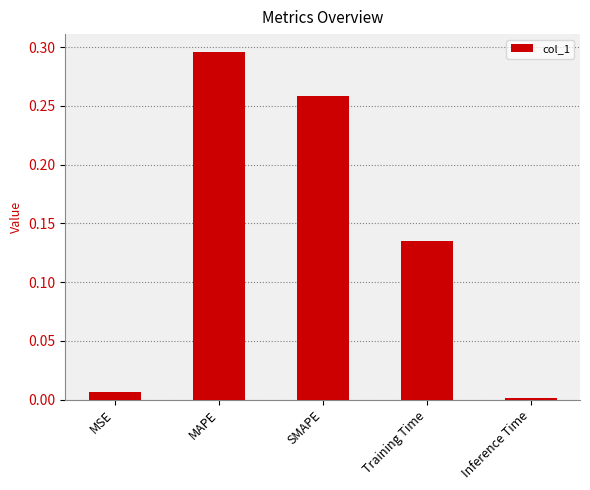

List the labels in order of value, largest first.

MAPE, SMAPE, Training Time, MSE, Inference Time